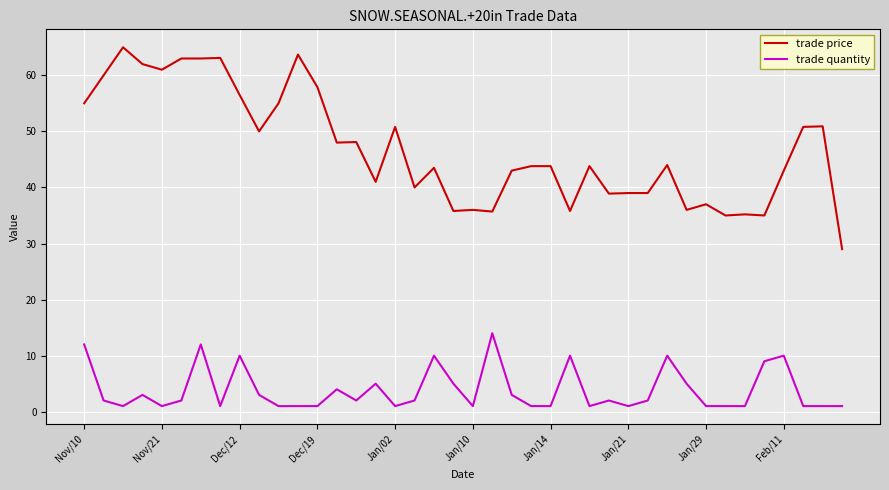

True or false: trade price has more than 0 interior local peaks.

True